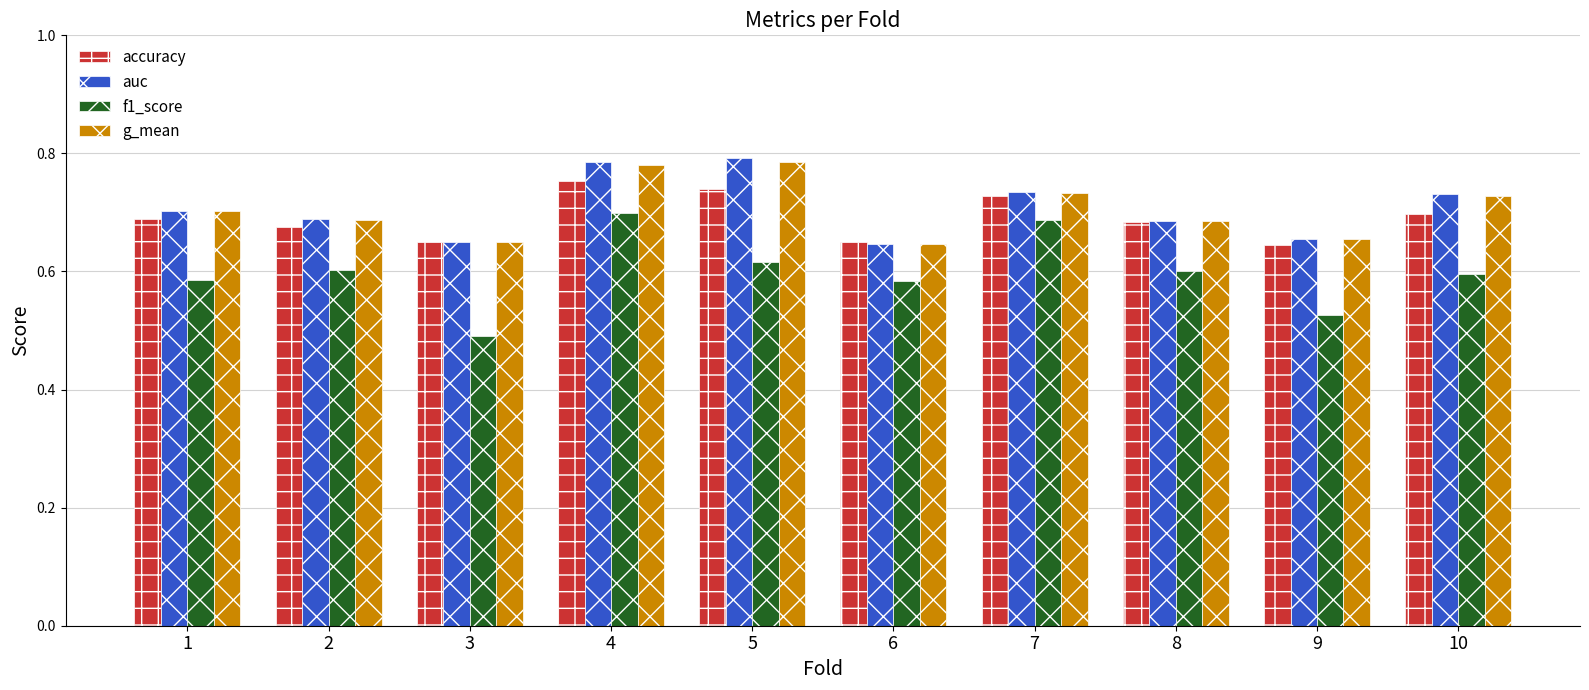

How many bars are there in each group?

4